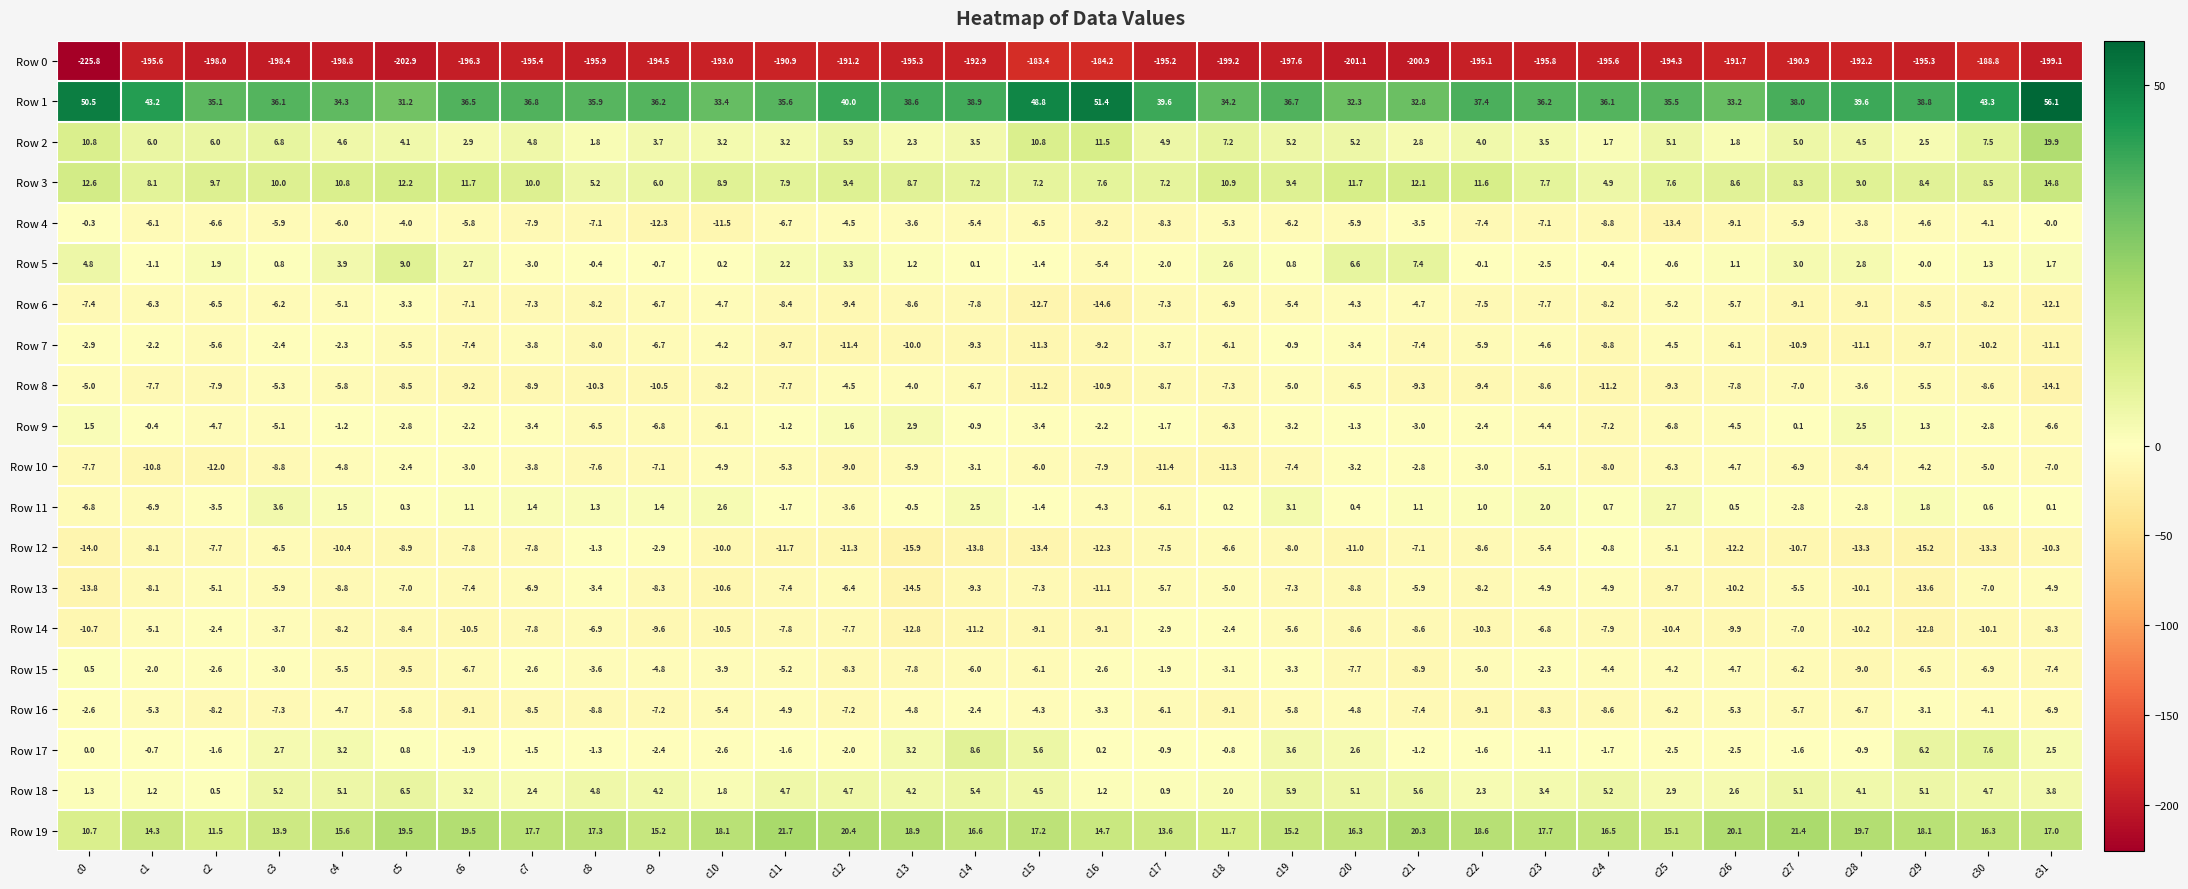

The Row 0 series shows -195.3 at c29. True or false?

True